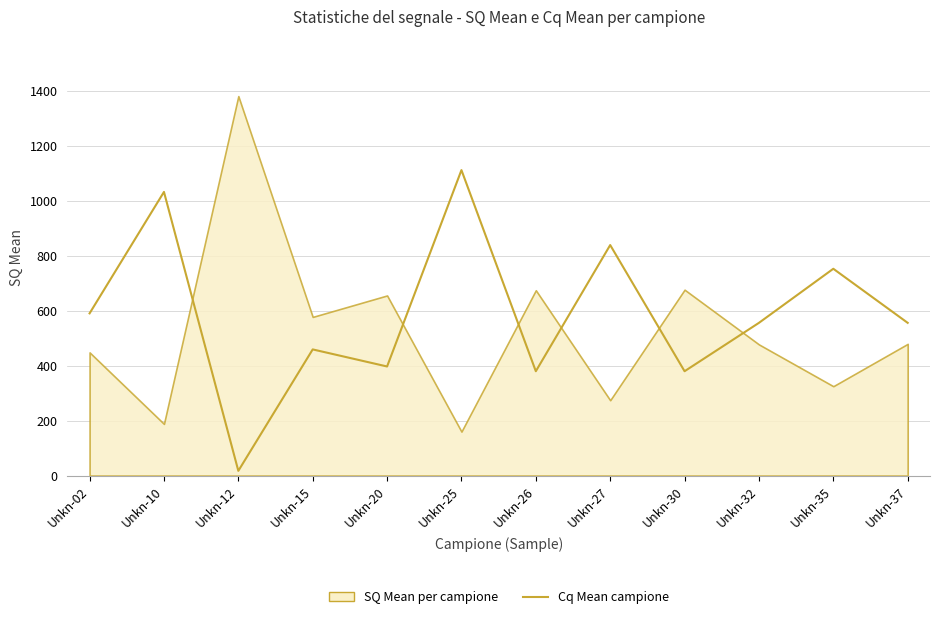

How many values exceed 555?

7